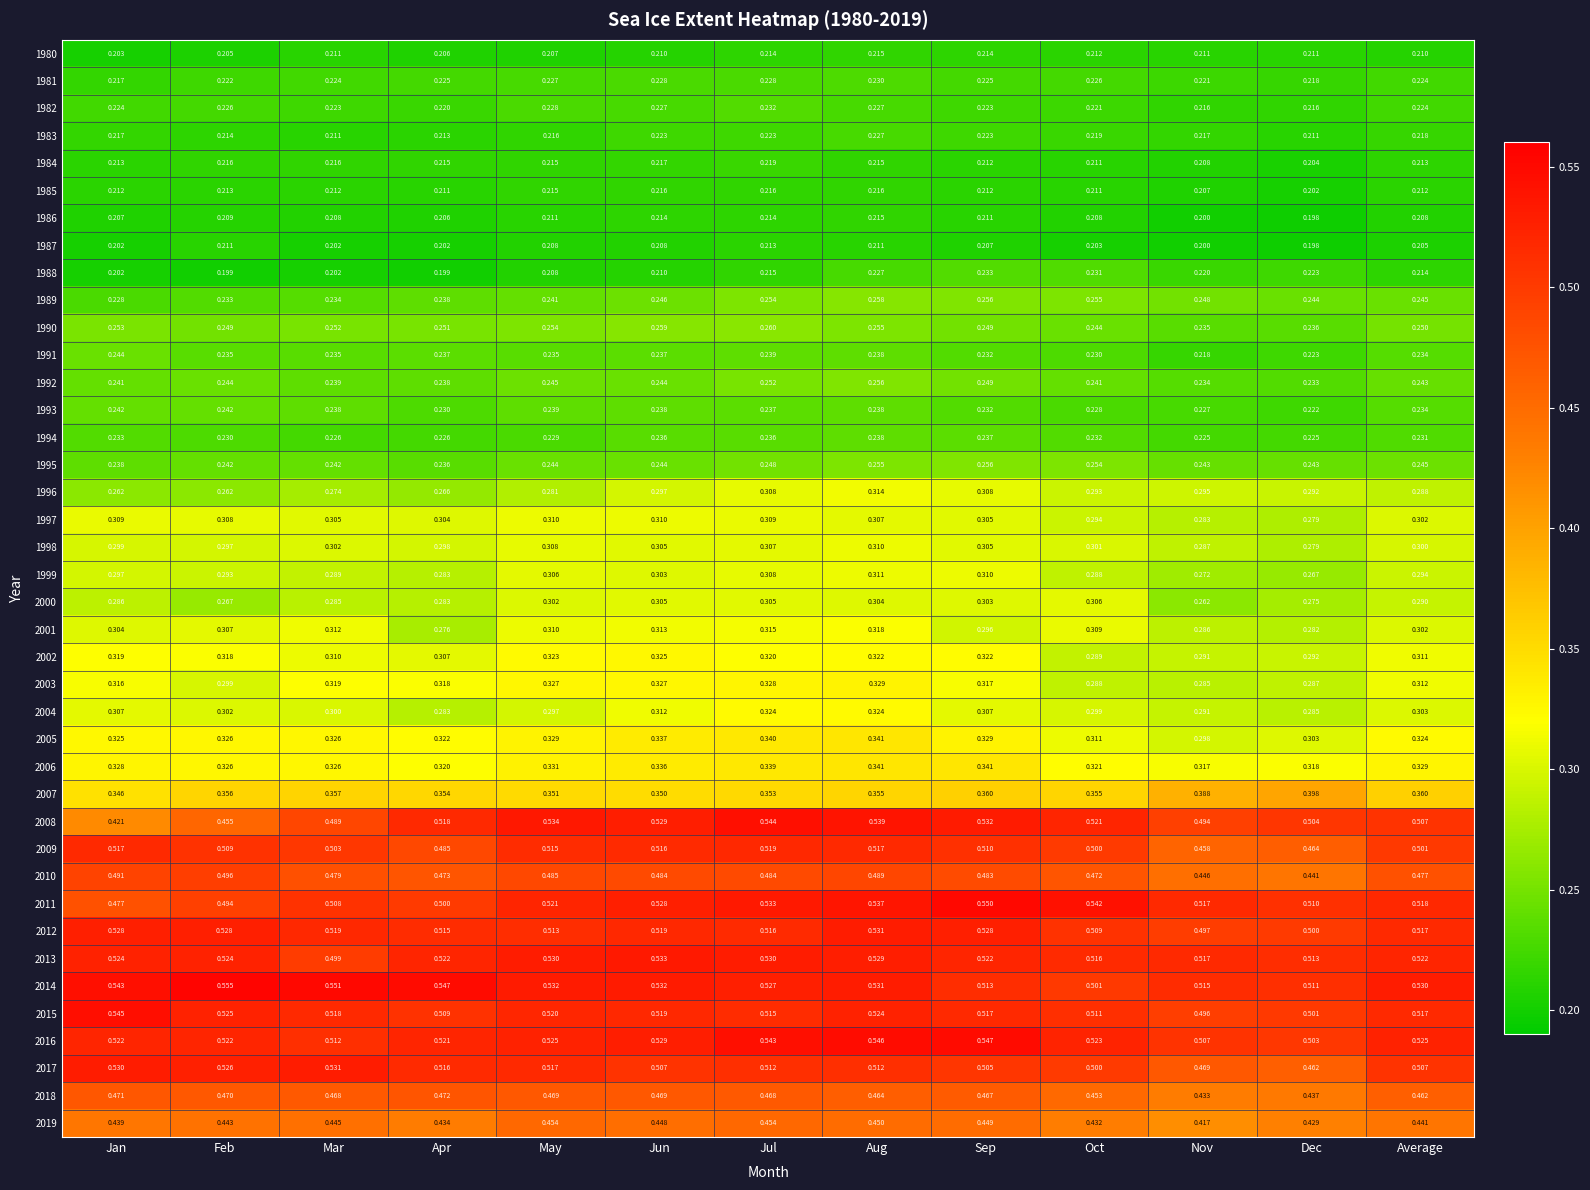

Which category has the highest value in the 1994 series?

Aug